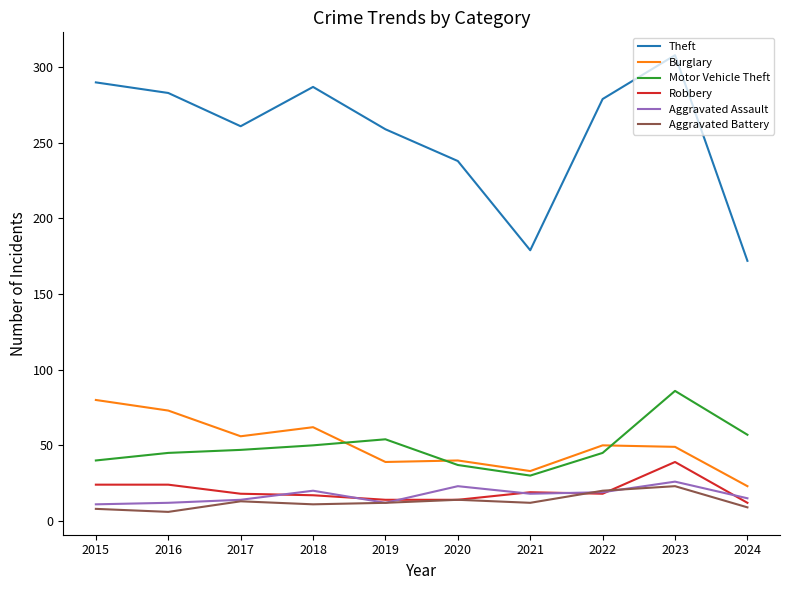

The value of Theft at 2015 is 290. True or false?

True